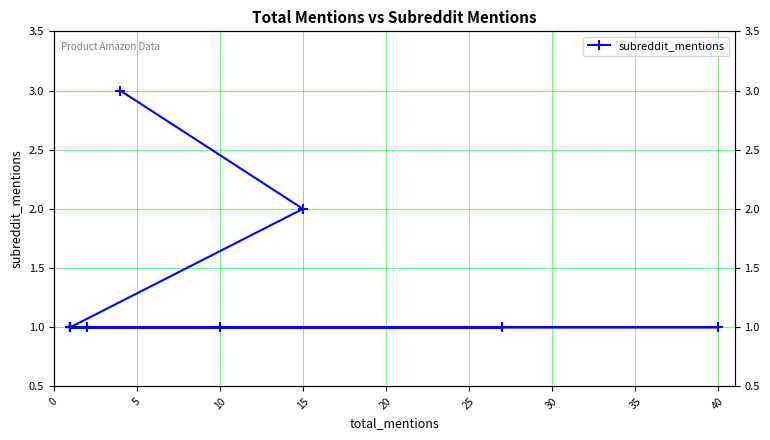

Which has a higher value, 15 or 10?

15